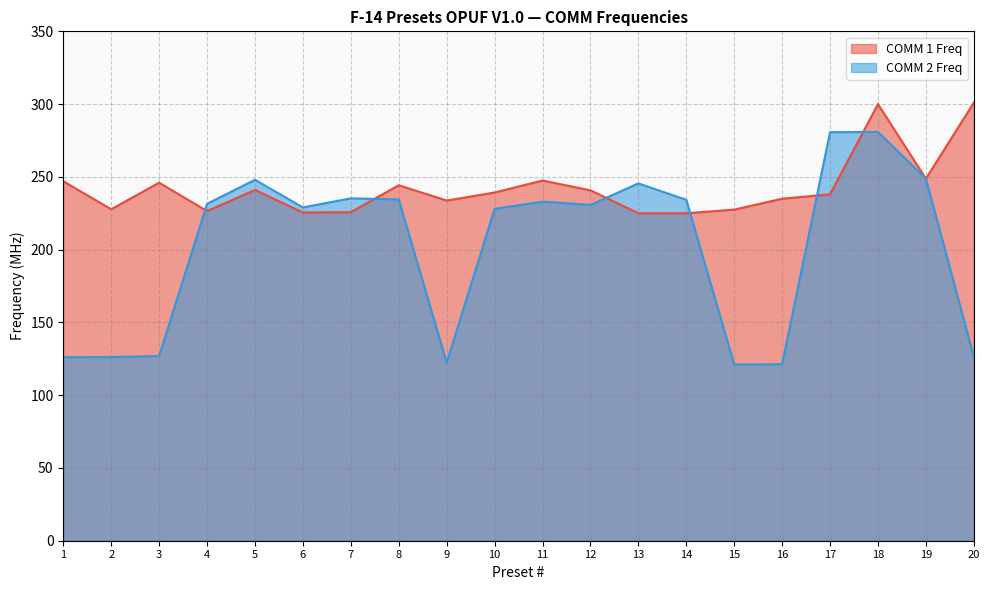

What is the highest value of the COMM 2 Freq series?

280.9